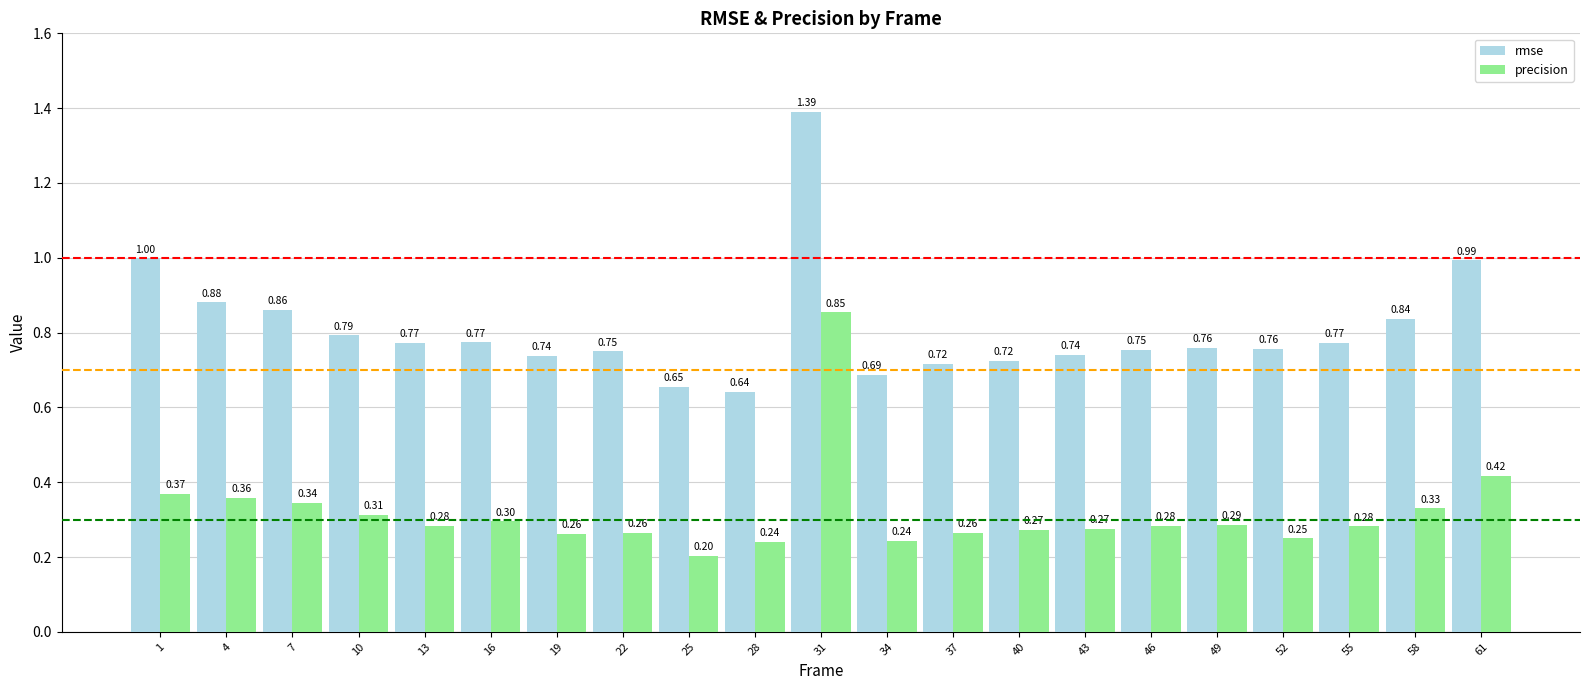

What is the difference between the highest and lowest values at 37?

0.5